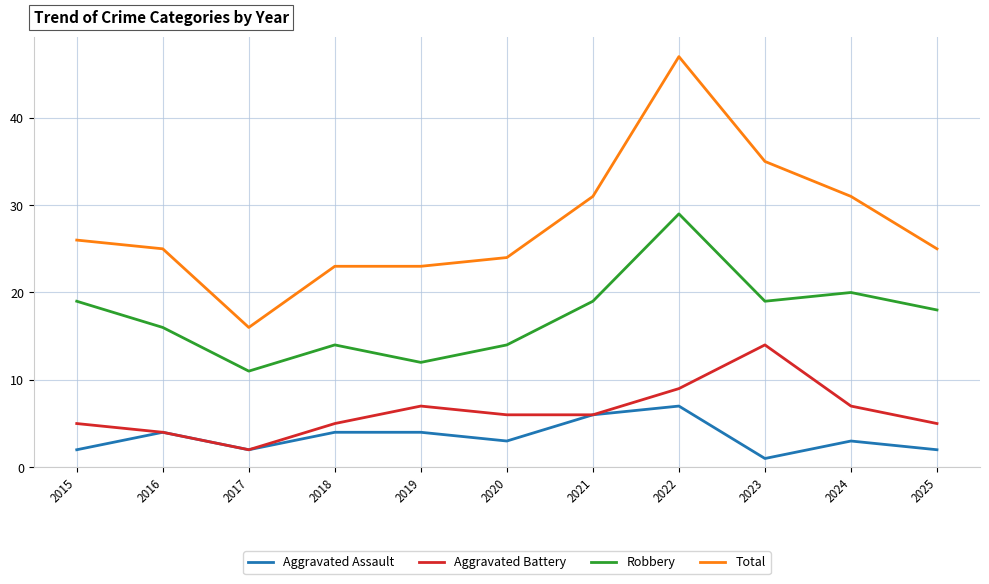

Where is the first local maximum for Robbery?

2018